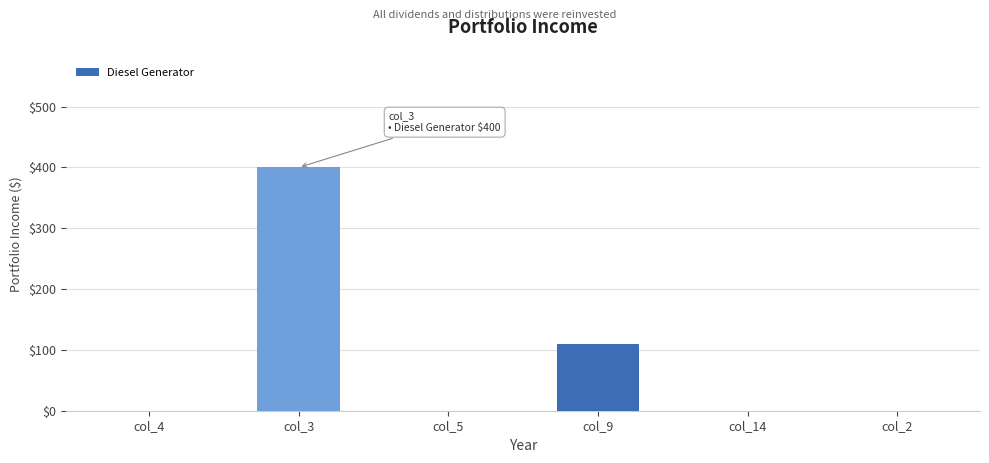

How many data points are above 0?

2